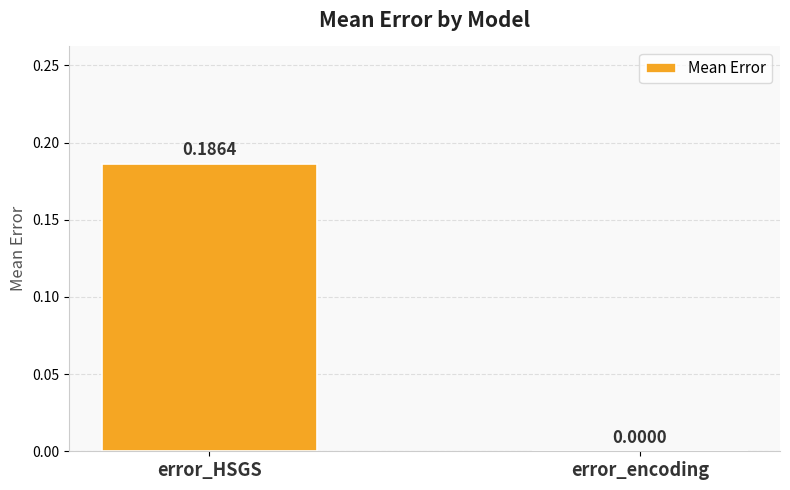

Between error_encoding and error_HSGS, which is larger?

error_HSGS